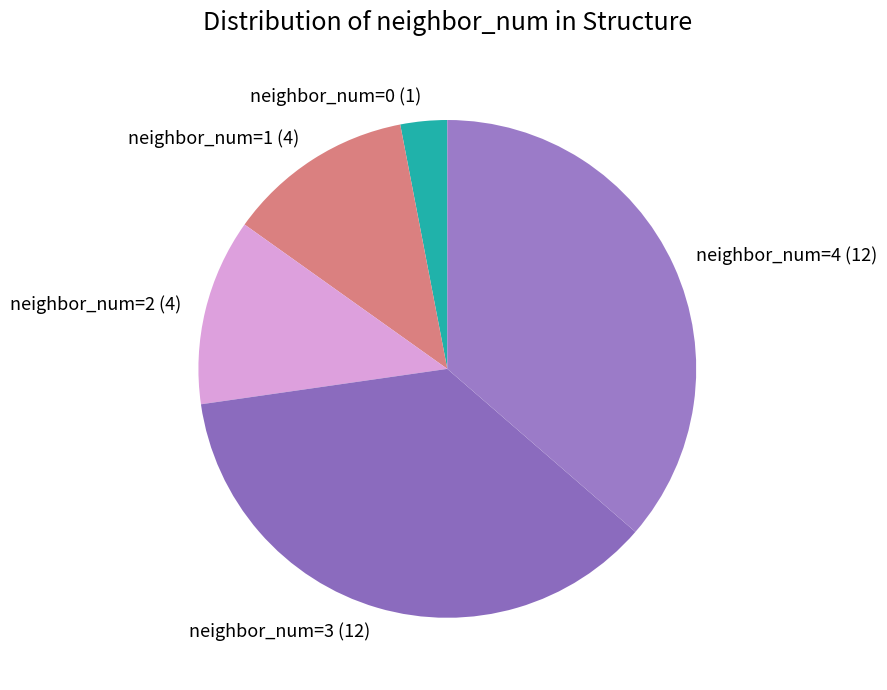

Is it true that neighbor_num=3 (12) is 27% of the pie?

False